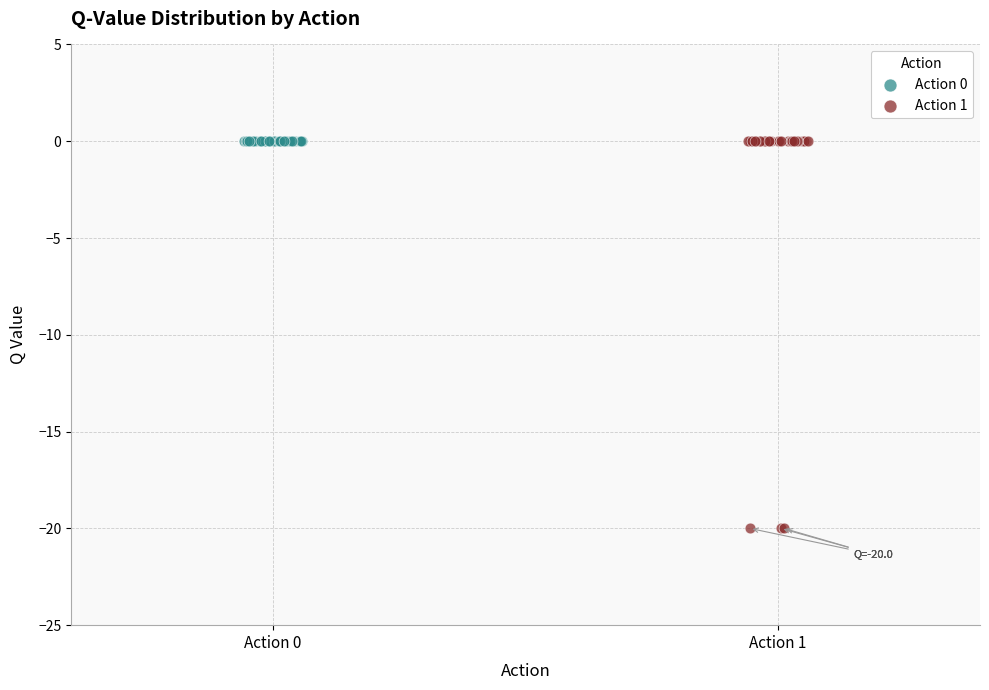

Which series contains the lowest Y value?

Action 1